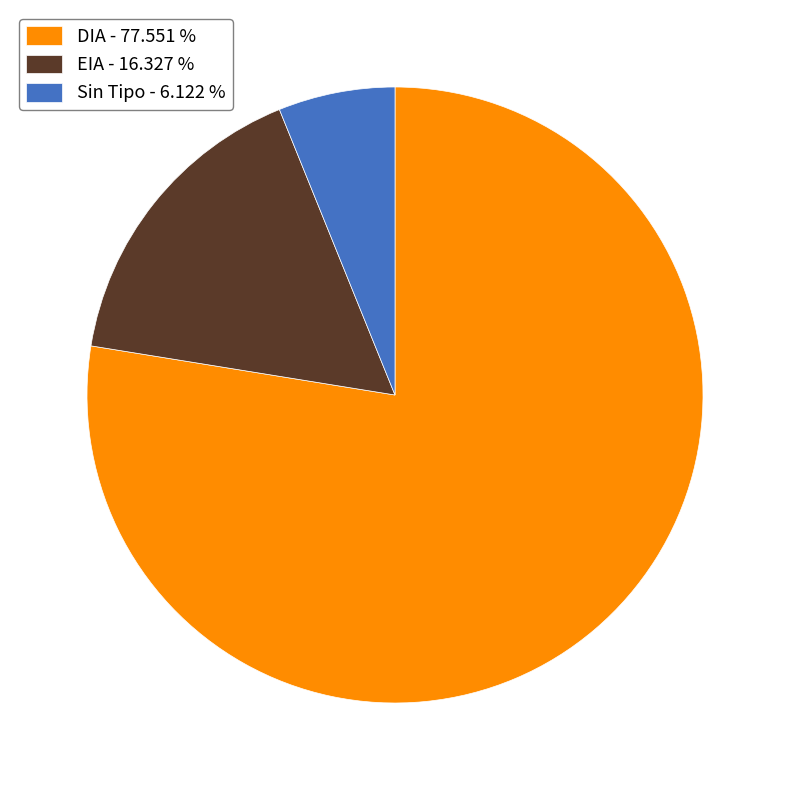

Which slice is the largest?

DIA - 77.551 %